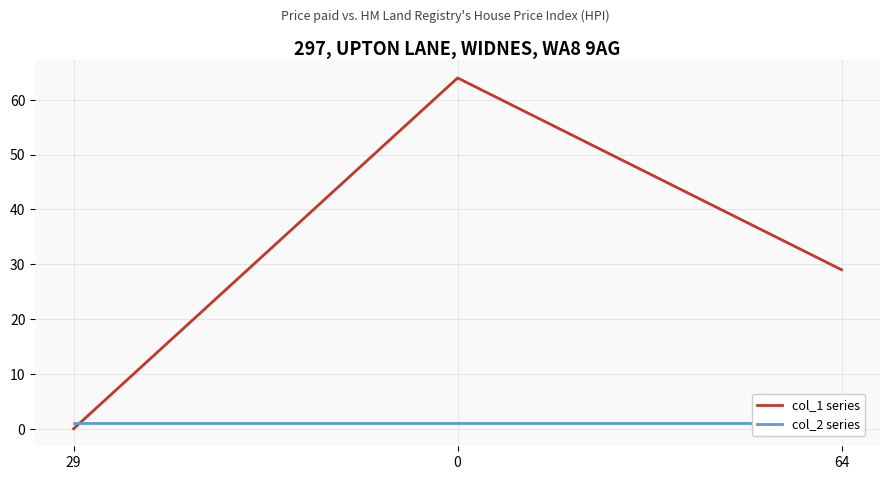

Reading left to right, transcribe all the data shown in this chart.

col_1 series: 29=0	0=64	64=29
col_2 series: 29=1	0=1	64=1